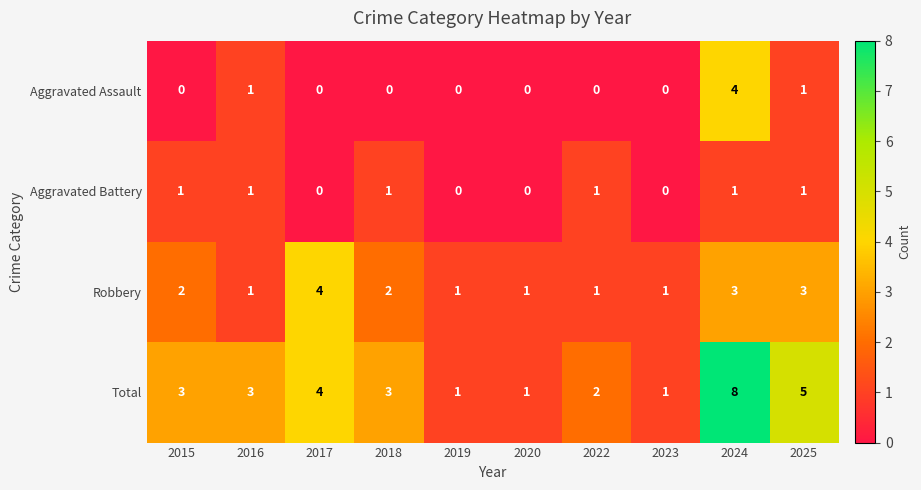

What is the difference between the maximum and minimum values in the Aggravated Assault series?

4